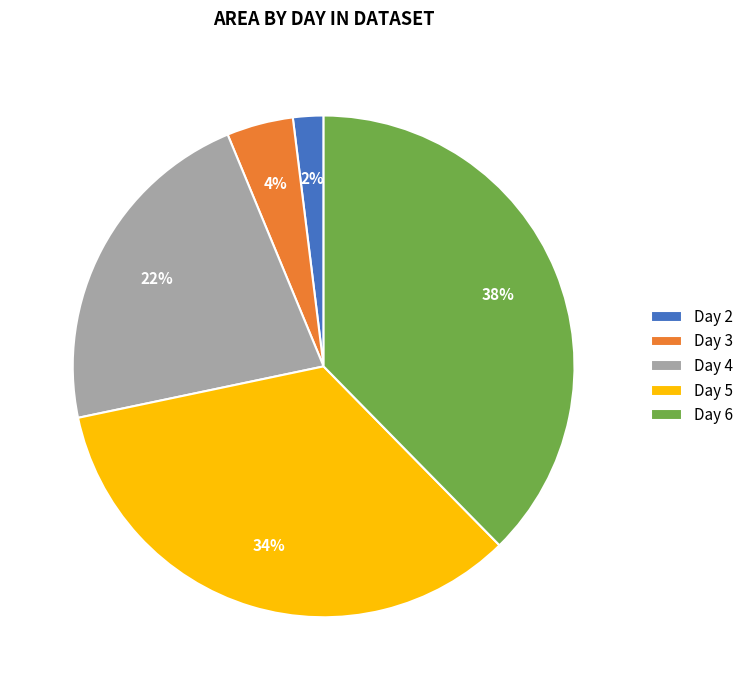

Is Day 5 the majority of the pie?

No